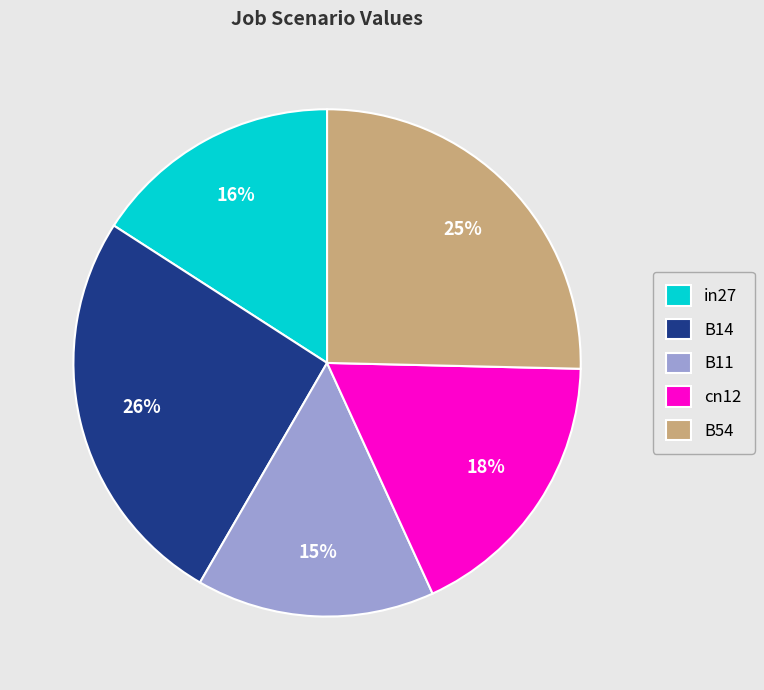

Which has a higher value, cn12 or B11?

cn12